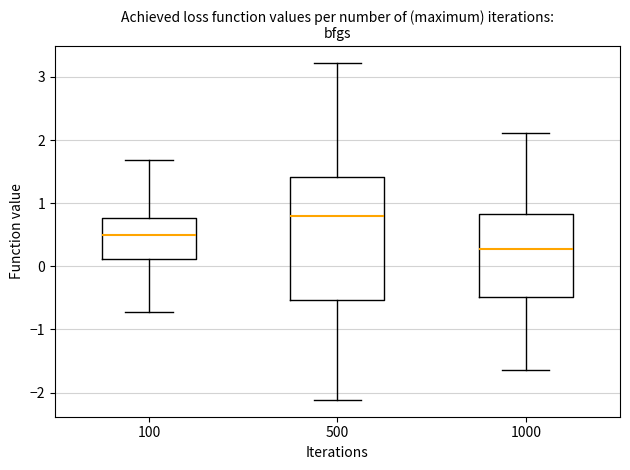

Reading left to right, transcribe this box plot: for each box, give where its median line is, the range the box spans, and where its two whiskers end, as read against the y-axis. The values are not printed on the chart, so give them approximately, as read against the axis.

100: median 0.5, box 0.1 to 0.8, whiskers -0.7 to 1.7
500: median 0.8, box -0.5 to 1.4, whiskers -2.1 to 3.2
1000: median 0.3, box -0.5 to 0.8, whiskers -1.6 to 2.1